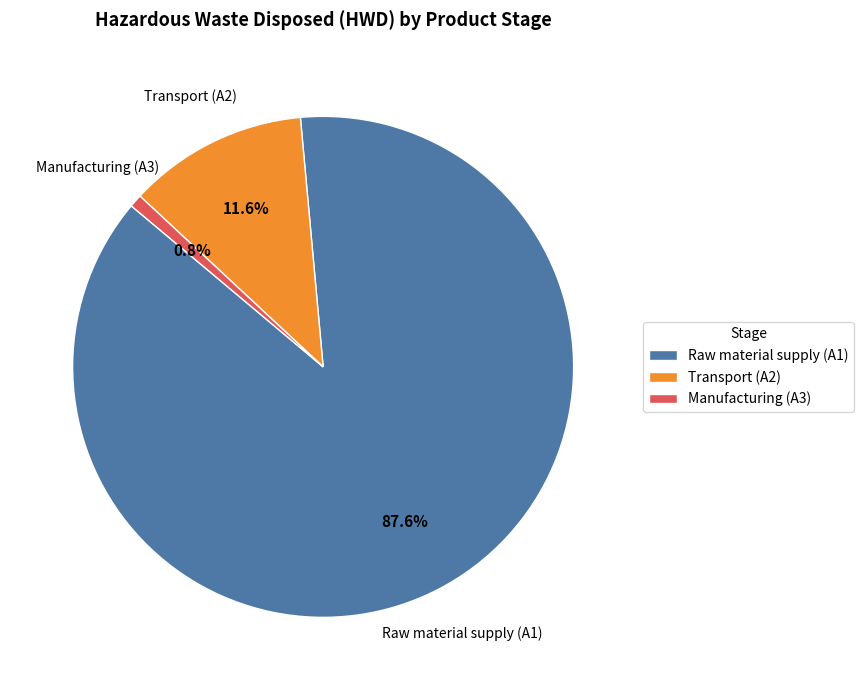

Is there a majority slice in this chart?

Yes